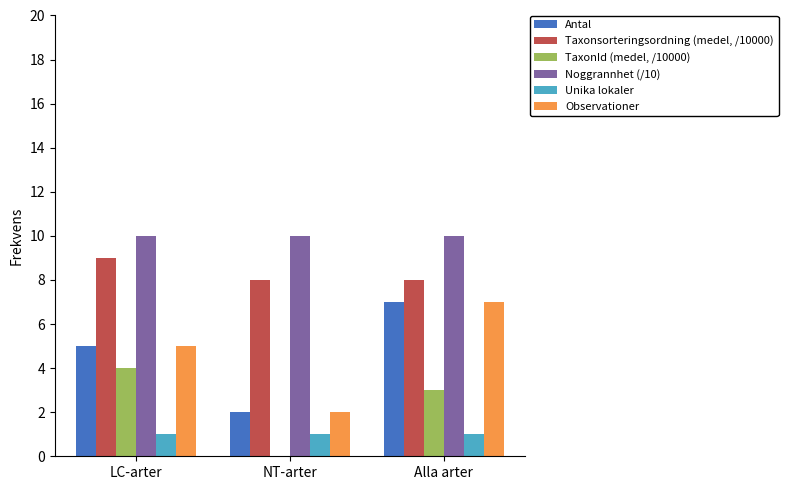

What is the sum of all Unika lokaler values?

3